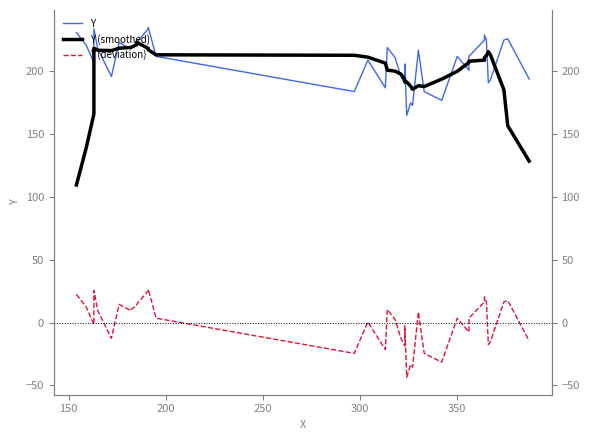

How many data points in Y (smoothed) are above 207?

20